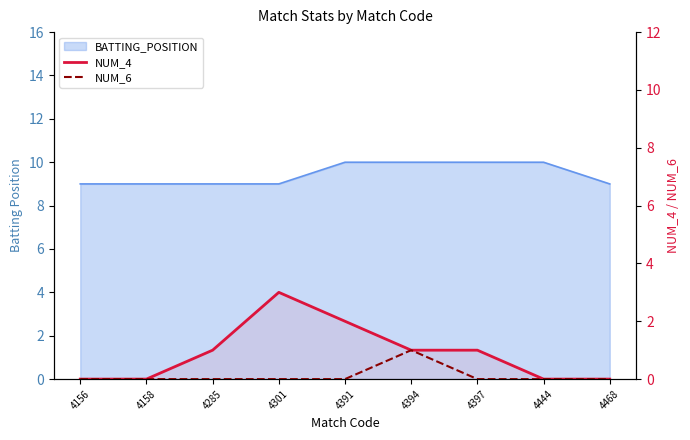

At which category is the sum across all series the highest?

4301